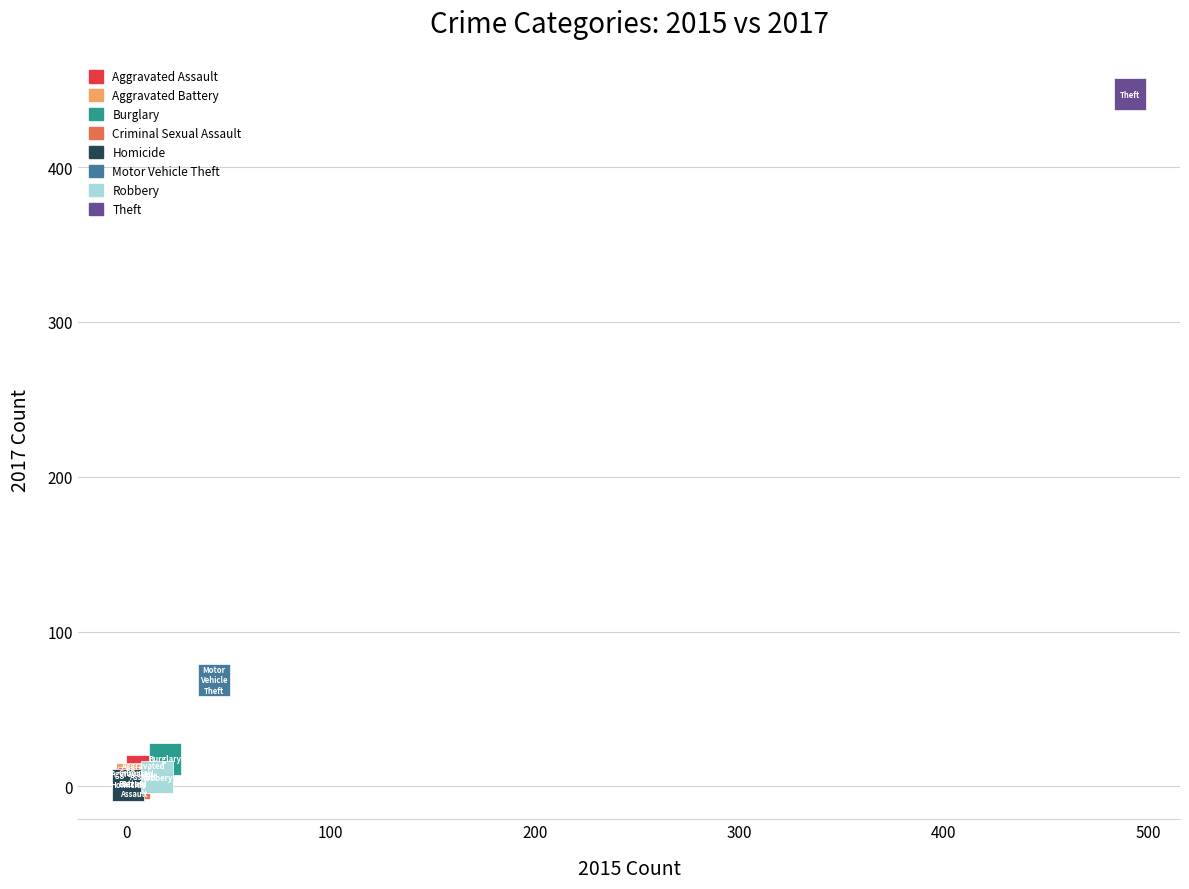

What are all the series names shown in the legend?

Aggravated Assault, Aggravated Battery, Burglary, Criminal Sexual Assault, Homicide, Motor Vehicle Theft, Robbery, Theft